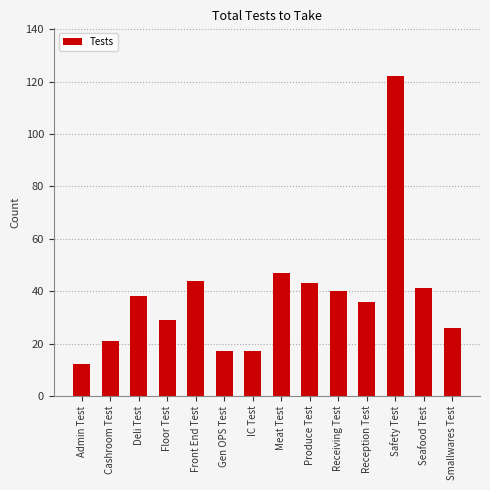

What value does the data have at Deli Test, to the nearest 5?

40